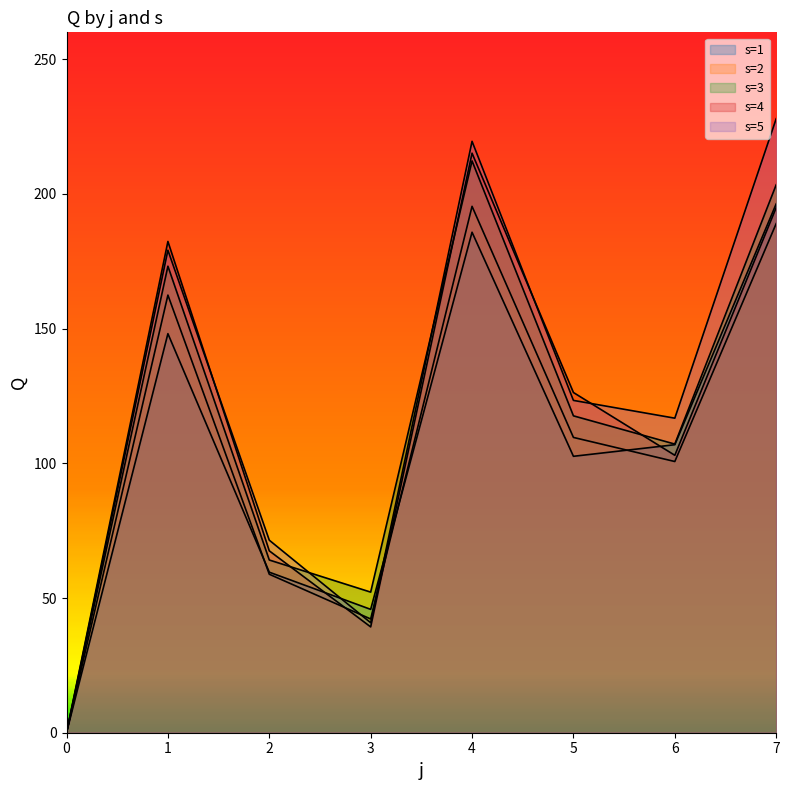

What are all the series names shown in the legend?

s=1, s=2, s=3, s=4, s=5